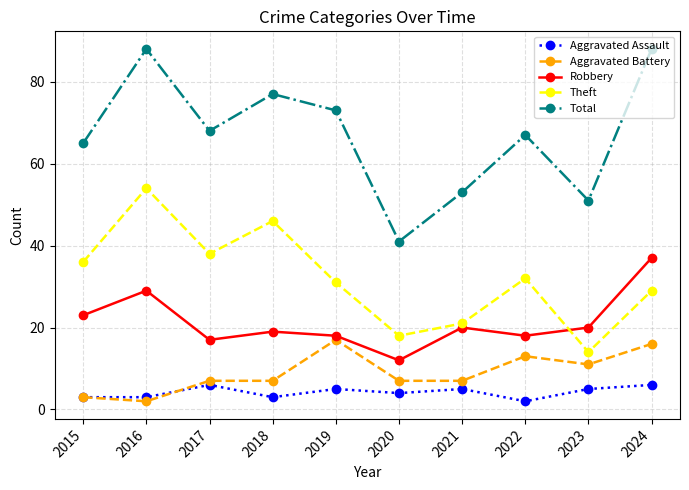

Which category has the highest value in the Theft series?

2016